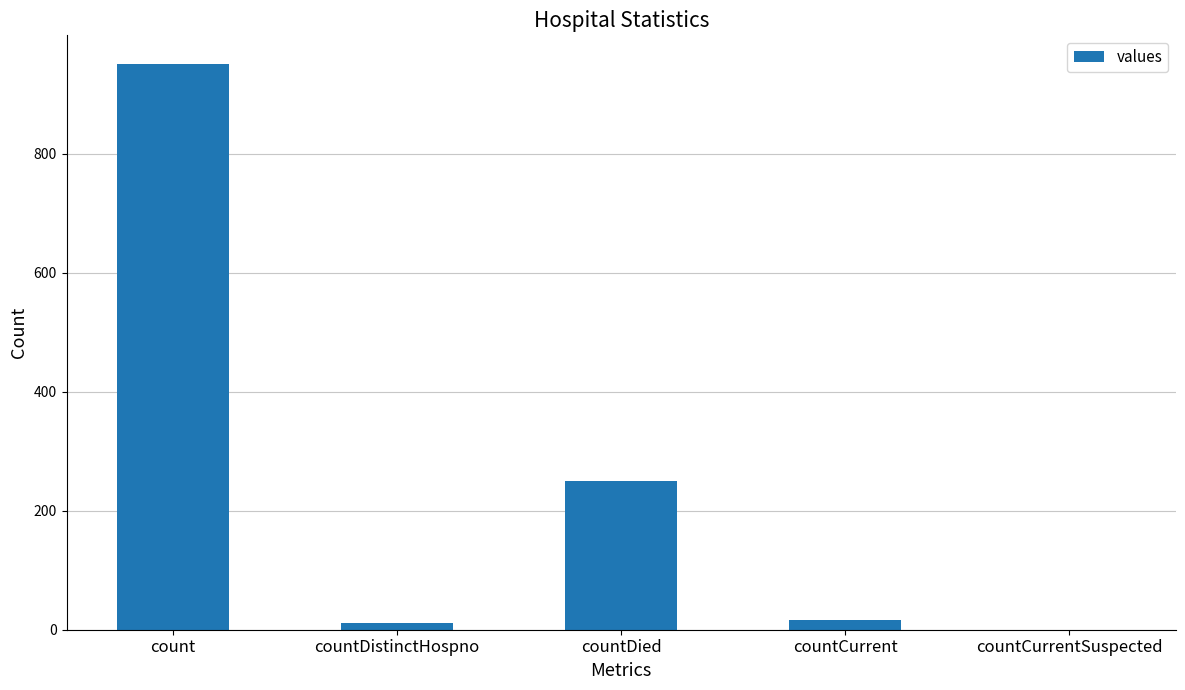

What is the maximum value shown in the chart?

951